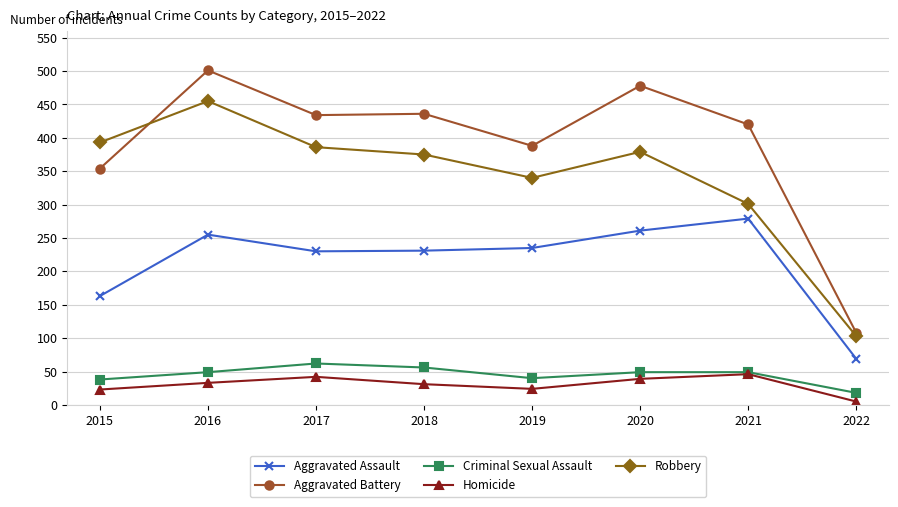

What is the value of the Aggravated Assault point at the 7th from the left?

279